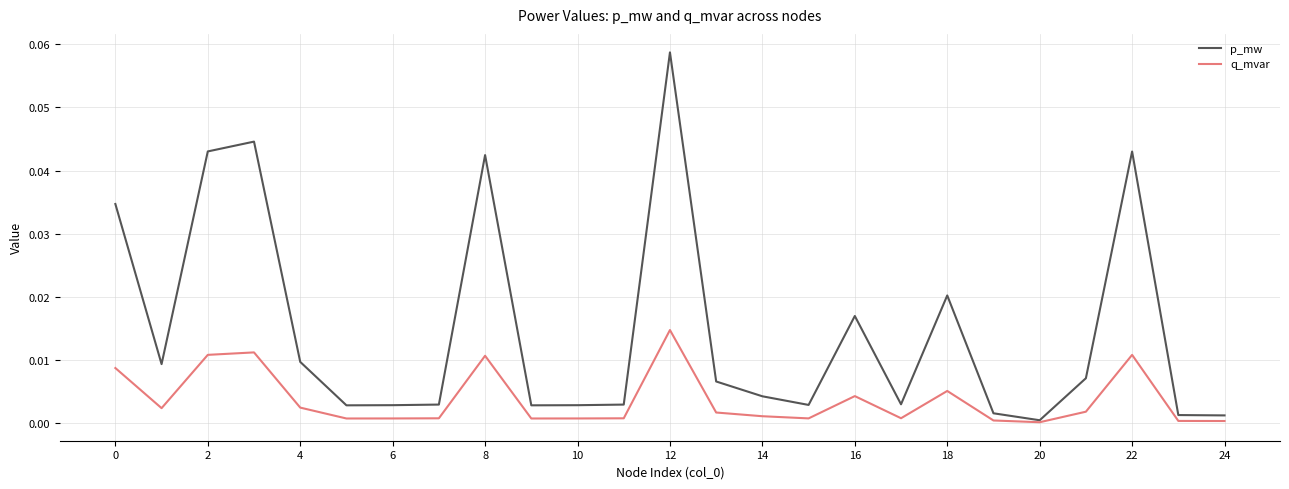

Which series has the largest total across all categories?

p_mw